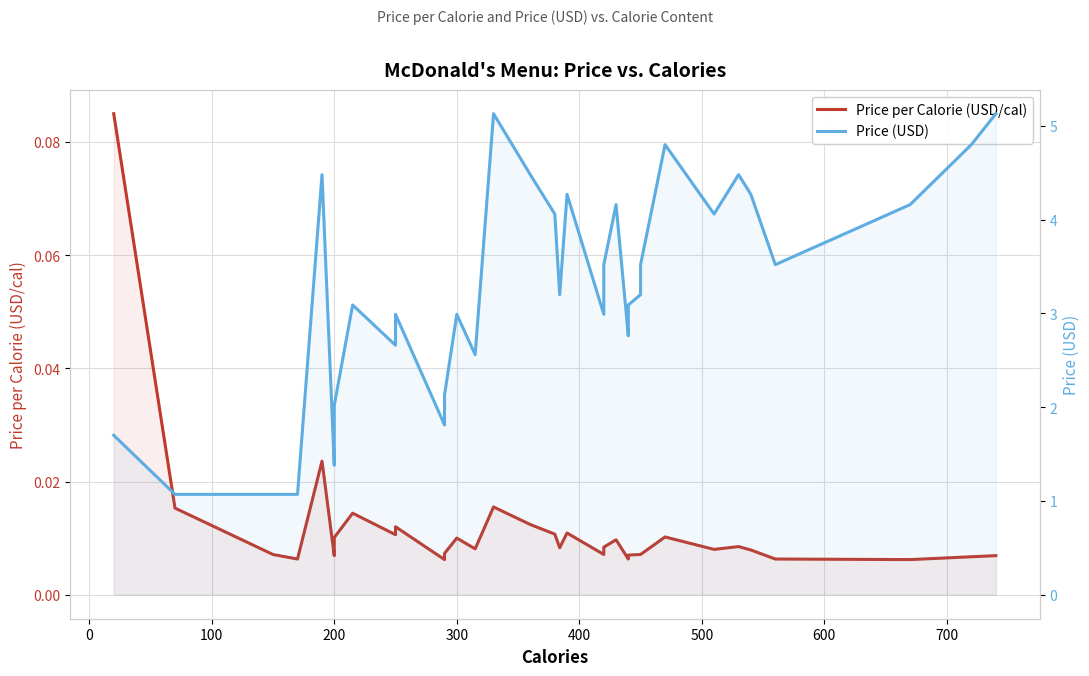

True or false: Price per Calorie (USD/cal) has a value of 0.0 at 0.

False